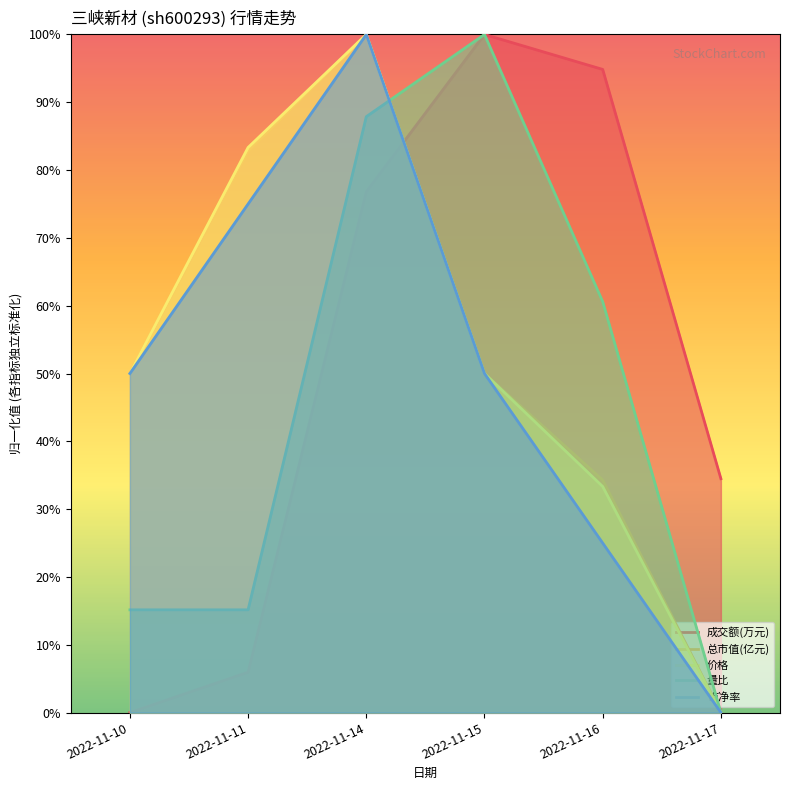

Where is the first local maximum for 量比?

2022-11-15